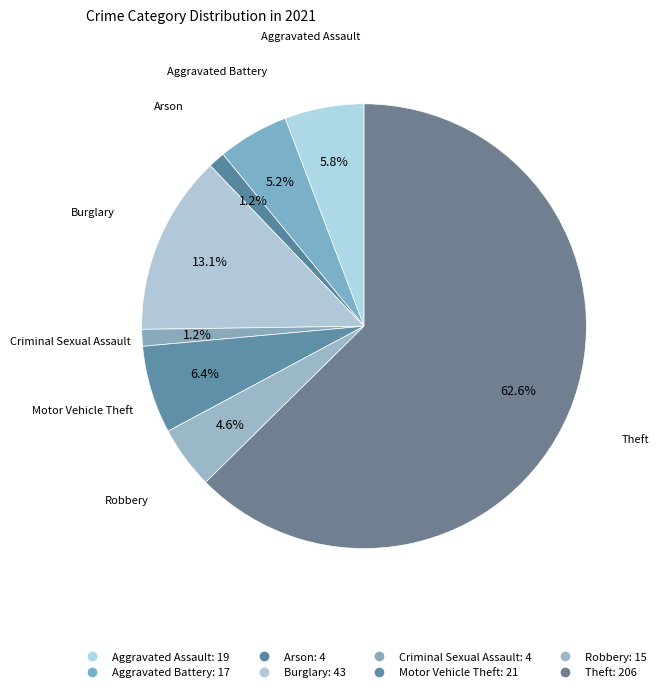

To the nearest percent, what is the difference between the largest and smallest slice percentages?

61%